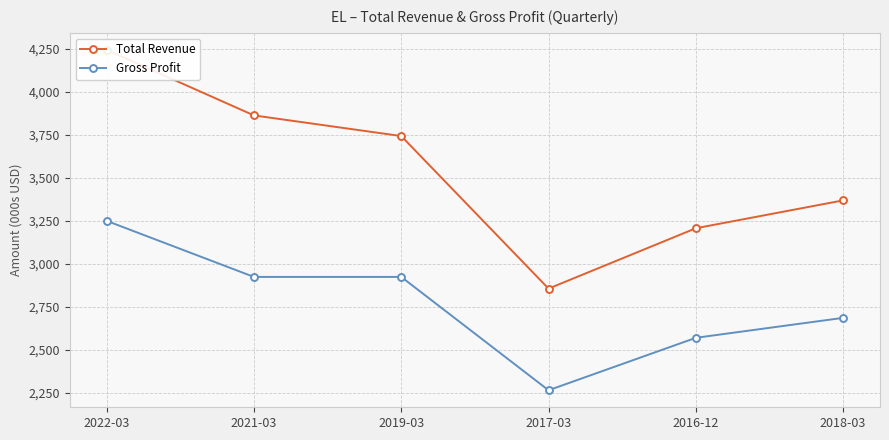

List the series in order of their overall mean, highest first.

Total Revenue, Gross Profit